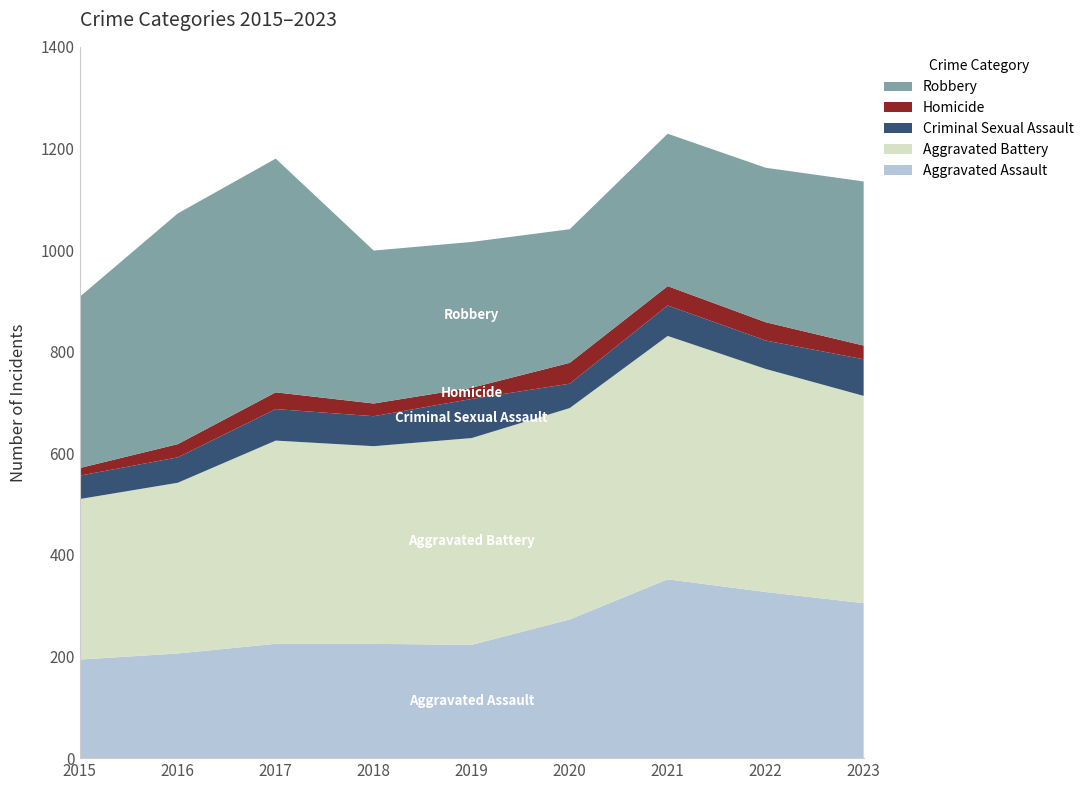

Reading right to left, transcribe all the data shown in this chart.

Aggravated Assault: 305	327	352	273	223	225	225	206	194
Aggravated Battery: 408	439	479	416	407	389	400	336	316
Criminal Sexual Assault: 72	56	60	48	77	59	62	50	46
Homicide: 27	36	38	41	22	25	33	26	15
Robbery: 323	304	300	263	287	301	460	454	337